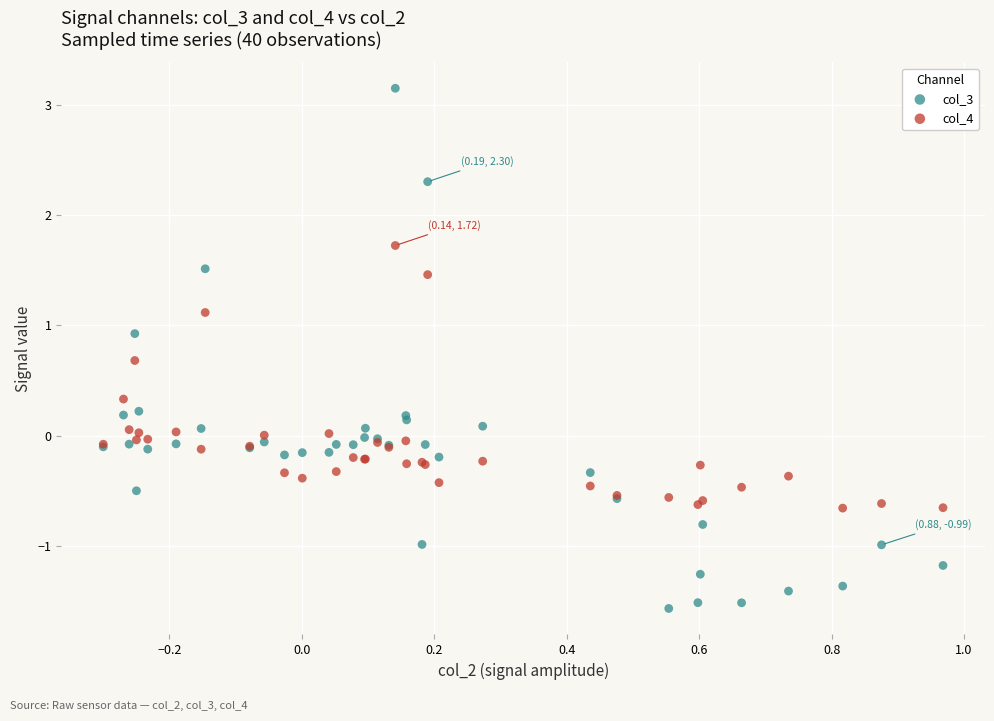

Which series reaches the maximum Y coordinate?

col_3